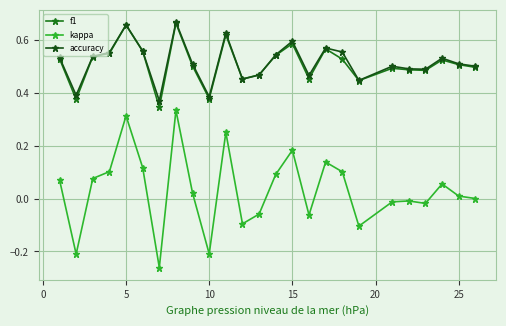

True or false: accuracy and kappa cross at least once.

False